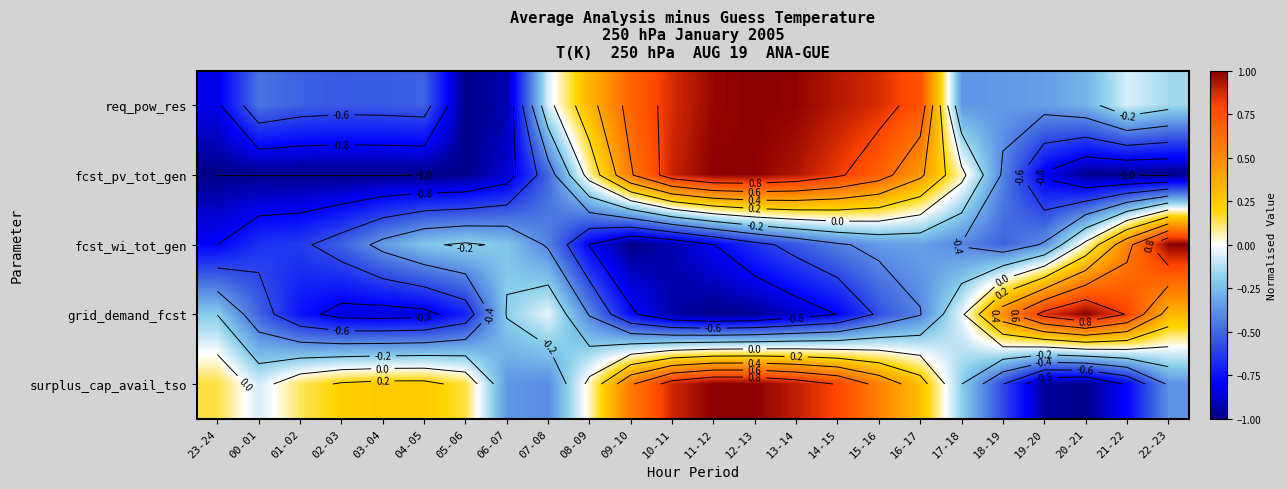

How many values in fcst_pv_tot_gen are above zero?

10